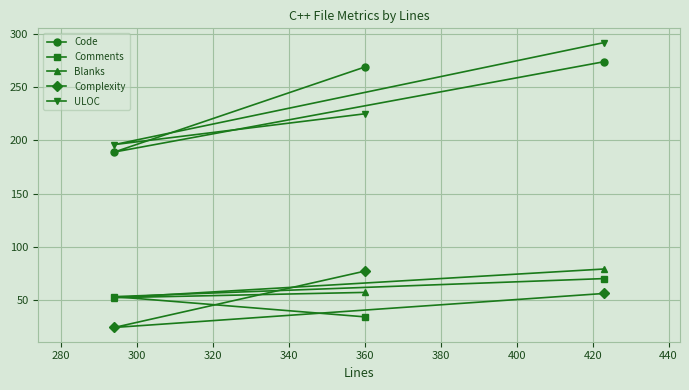

How many ULOC values are between 196 and 292?

3